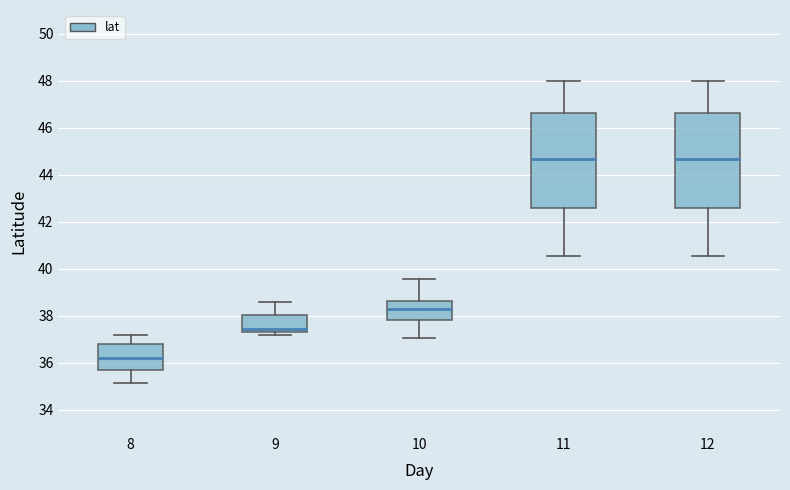

Which box's median line is the lowest?

8